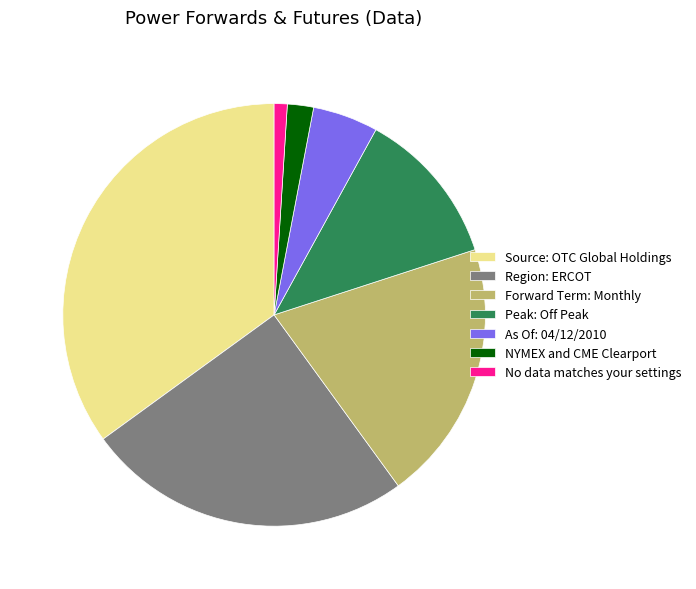

Does No data matches your settings account for over 50% of the chart?

No